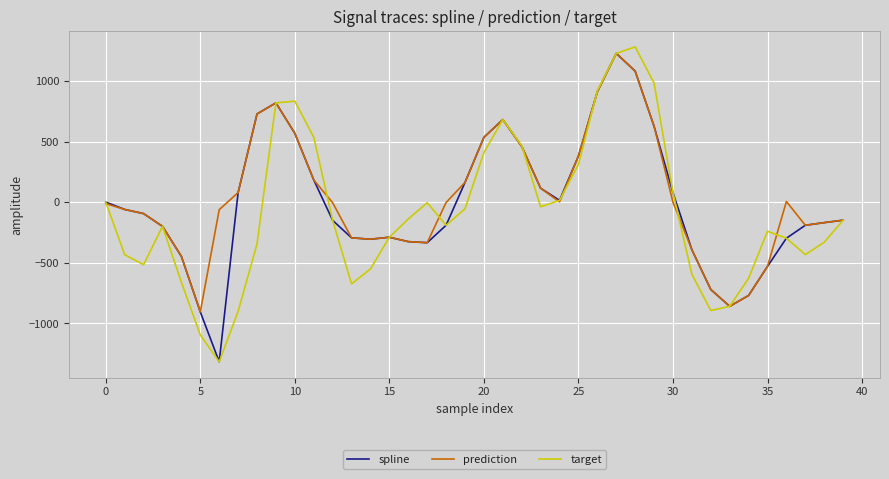

How many interior local peaks does the target series have?

6